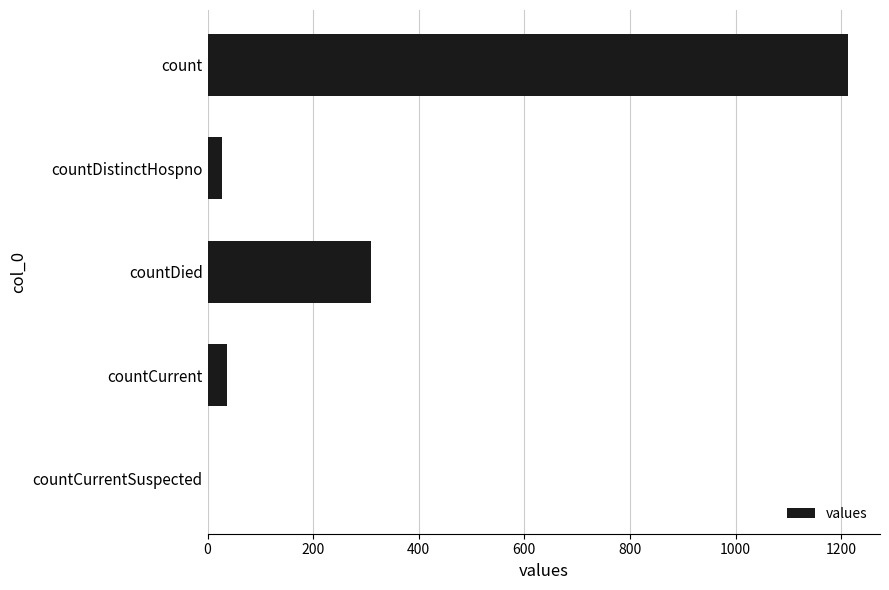

Reading top to bottom, extract all data points from this chart.

count=1213	countDistinctHospno=27	countDied=310	countCurrent=37	countCurrentSuspected=0